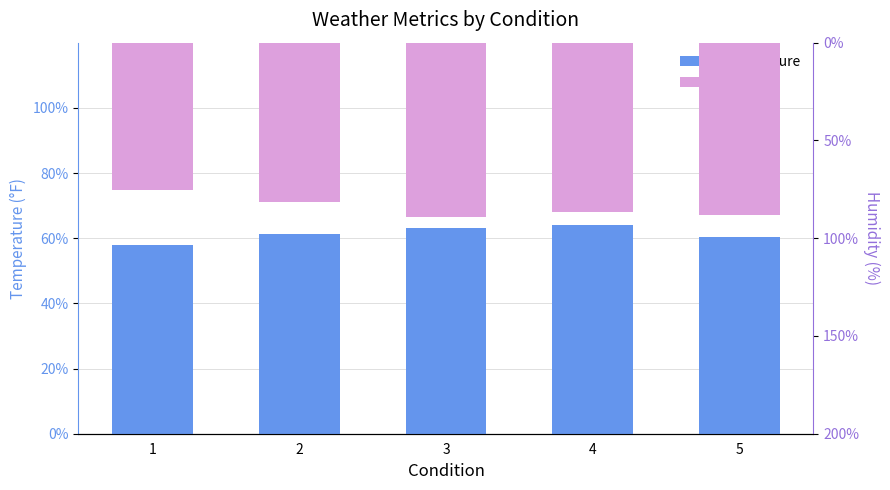

At which category is the sum across all series the highest?

1